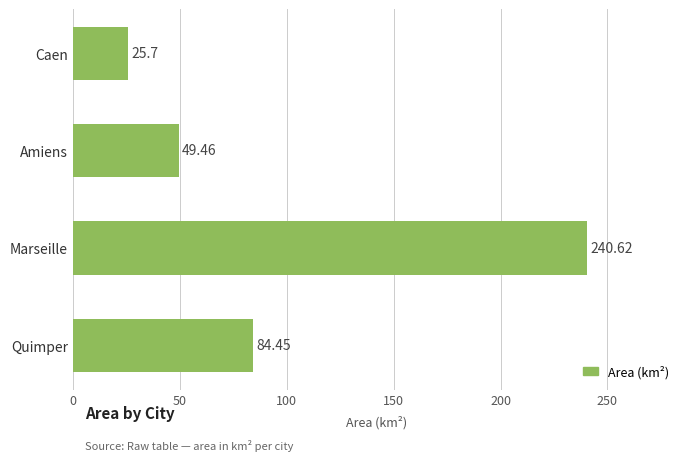

What is the sum of the values at Caen and Amiens?

75.2